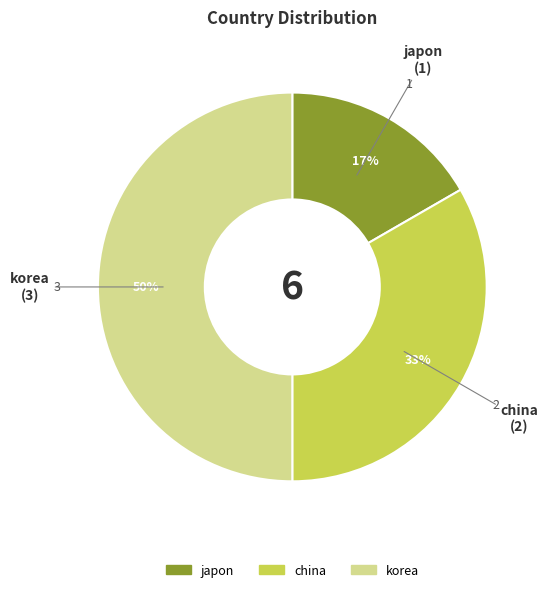

Which slice is the smallest?

japon